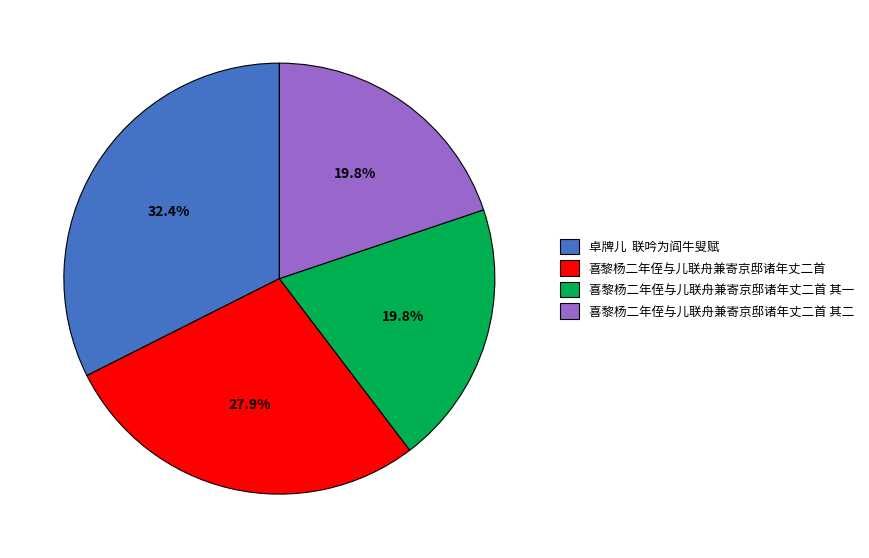

What is the ratio of the value at 卓牌儿 联吟为阎牛叟赋 to the value at 喜黎杨二年侄与儿联舟兼寄京邸诸年丈二首 其一?

1.6